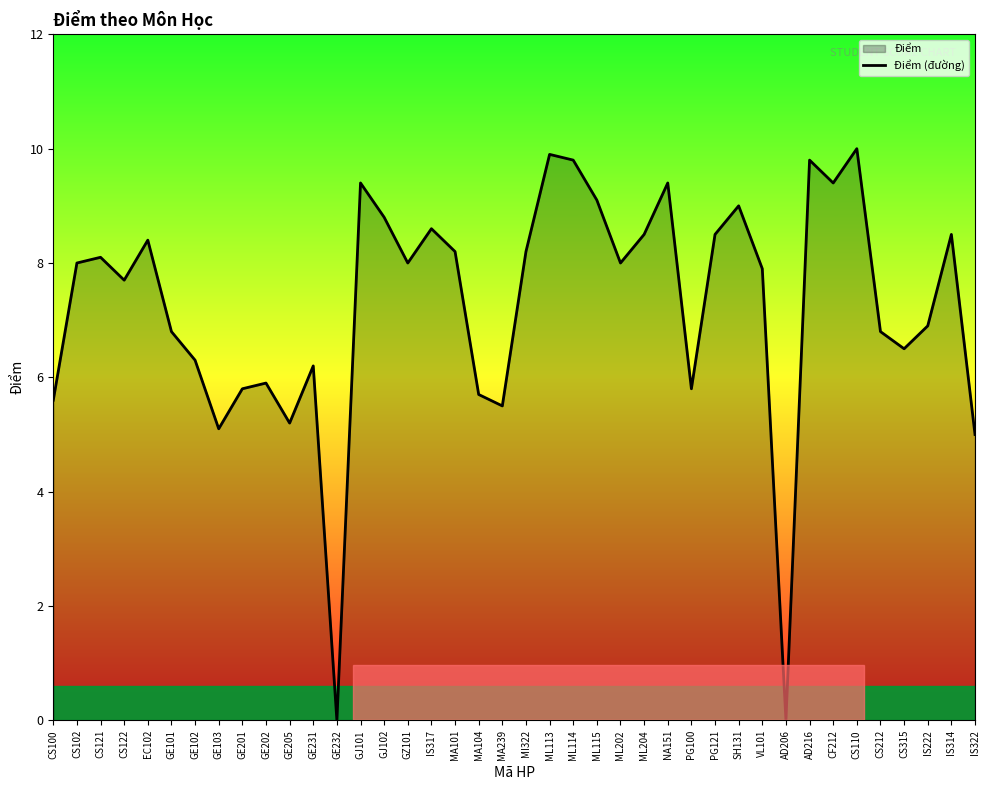

How many lines are shown in the chart?

1